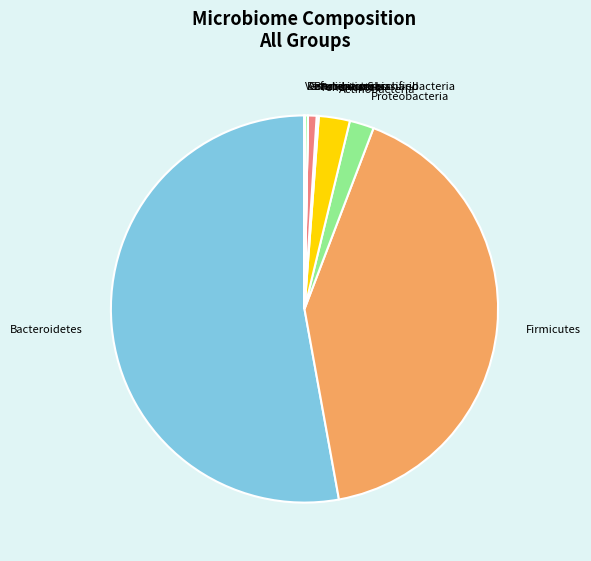

Is there any slice that represents more than half of the pie?

Yes